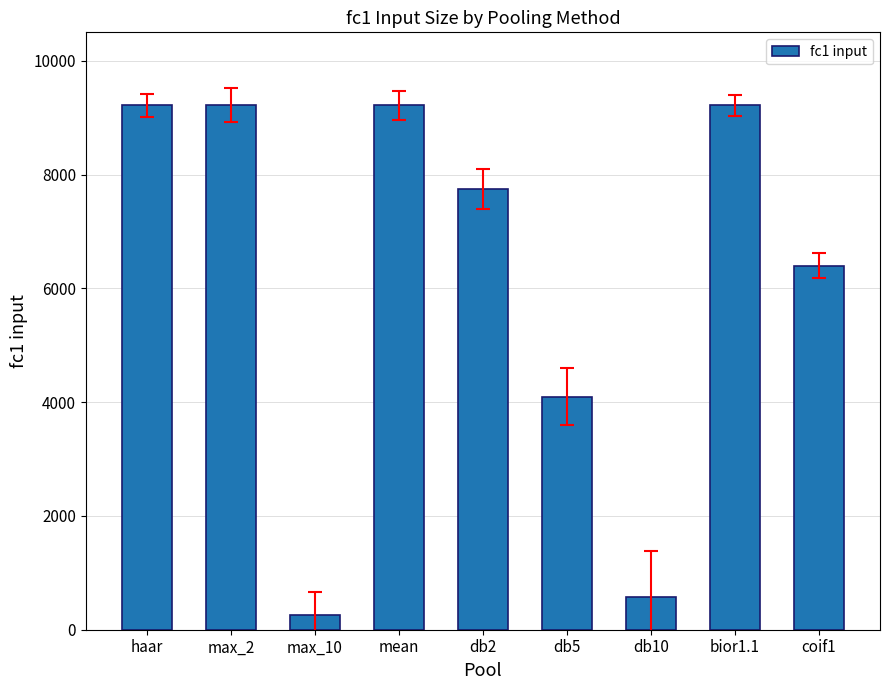

Approximately how many times larger is the value at db5 compared to coif1?

0.6